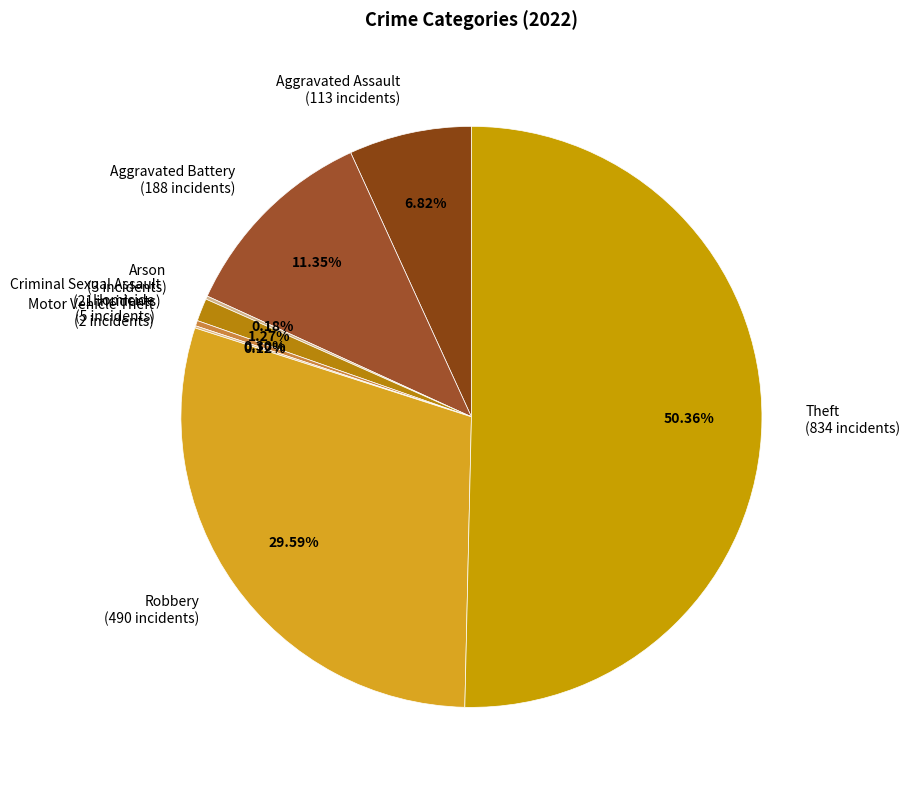

Which category accounts for the majority?

Theft